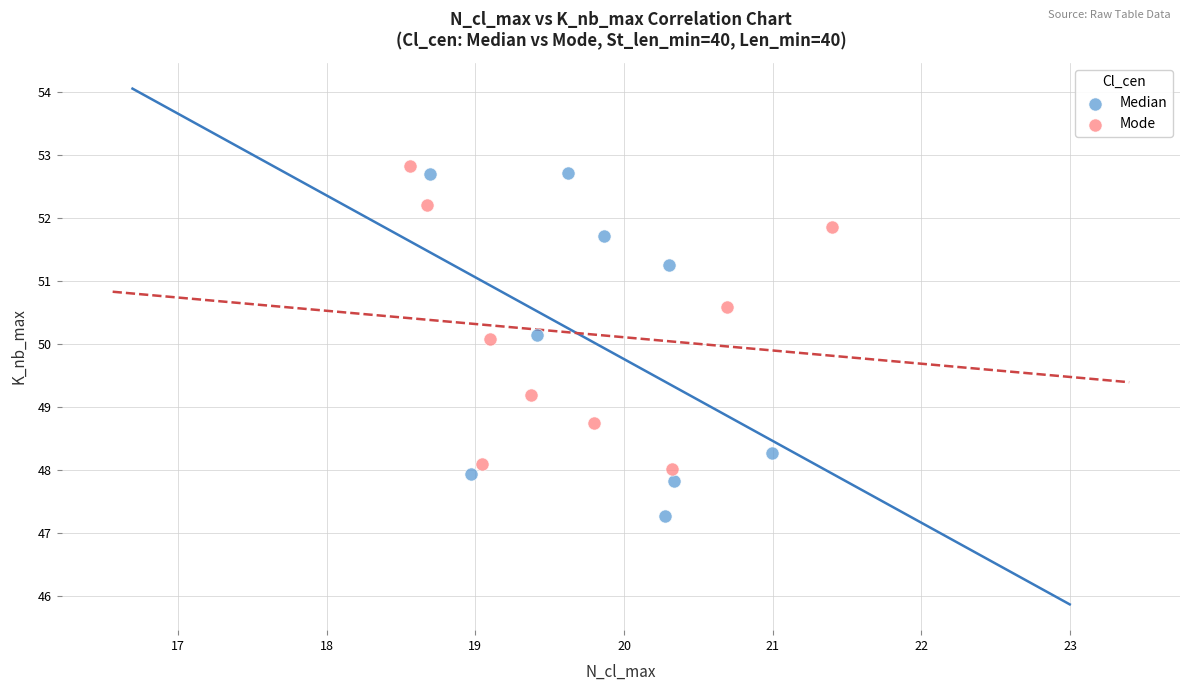

Which series has the widest spread of Y values?

Median